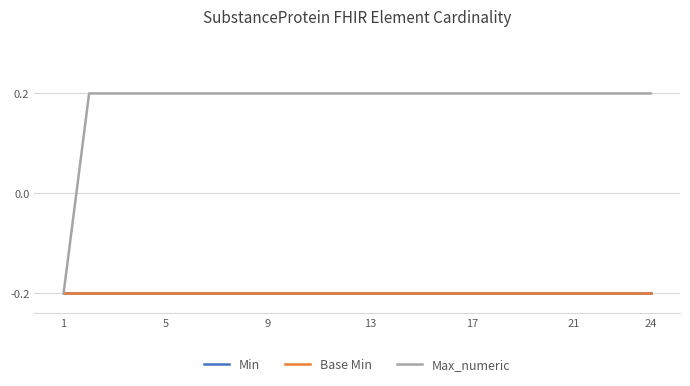

Which series has the largest range (max minus min)?

Max_numeric